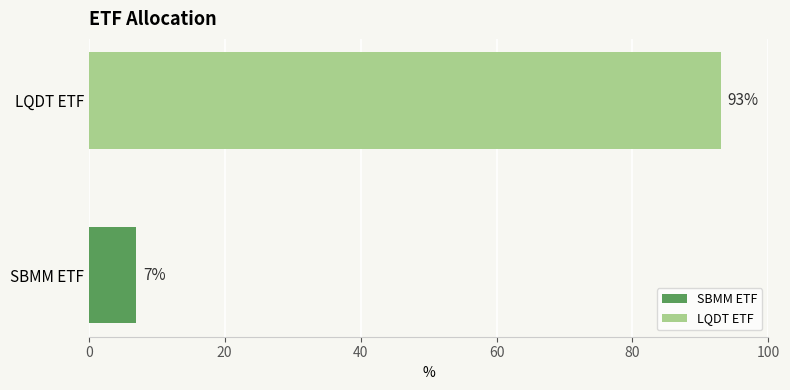

List the series in order of their peak value, lowest first.

SBMM ETF, LQDT ETF